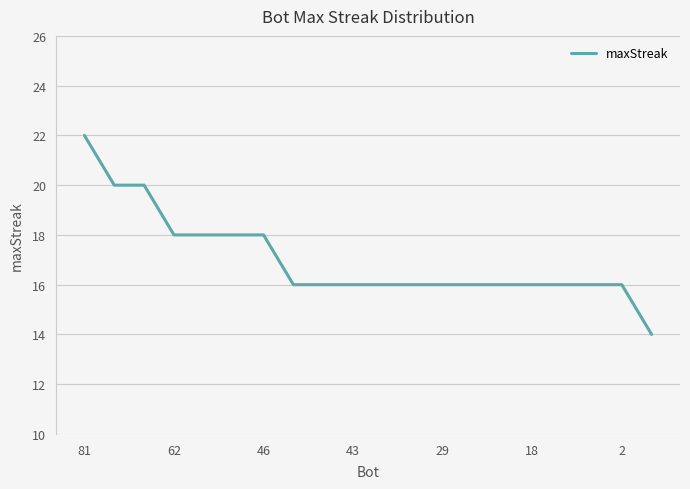

What is the difference between the maximum and minimum values?

8